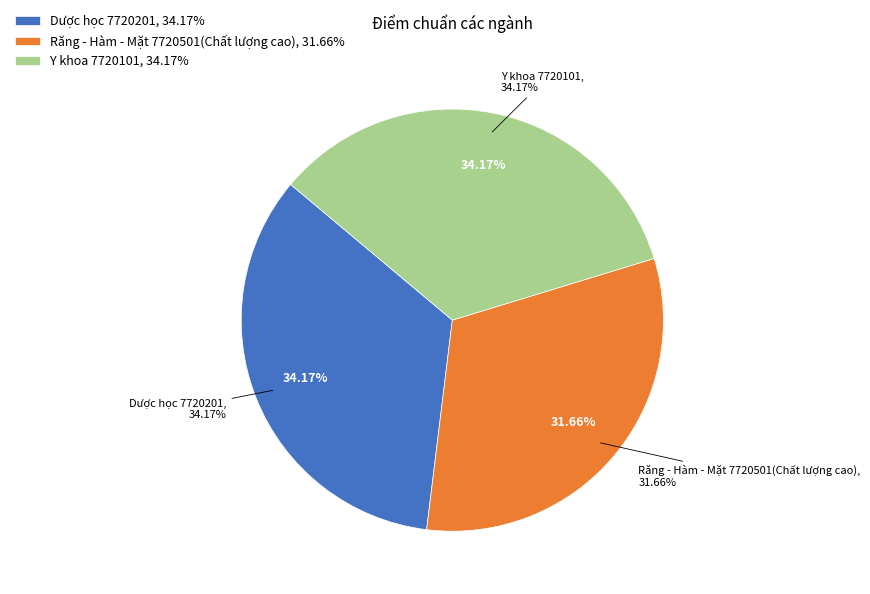

Does Y khoa 7720101 account for over 50% of the chart?

No